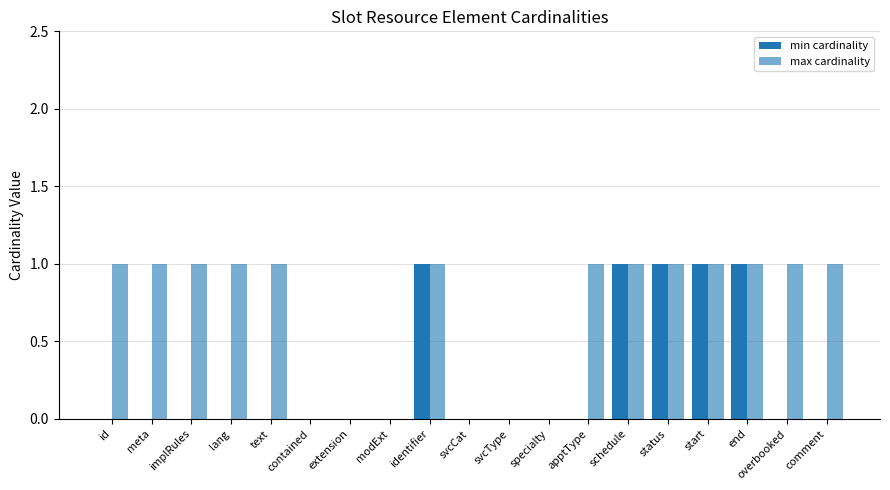

Rank the series by their maximum value, from highest to lowest.

min cardinality, max cardinality